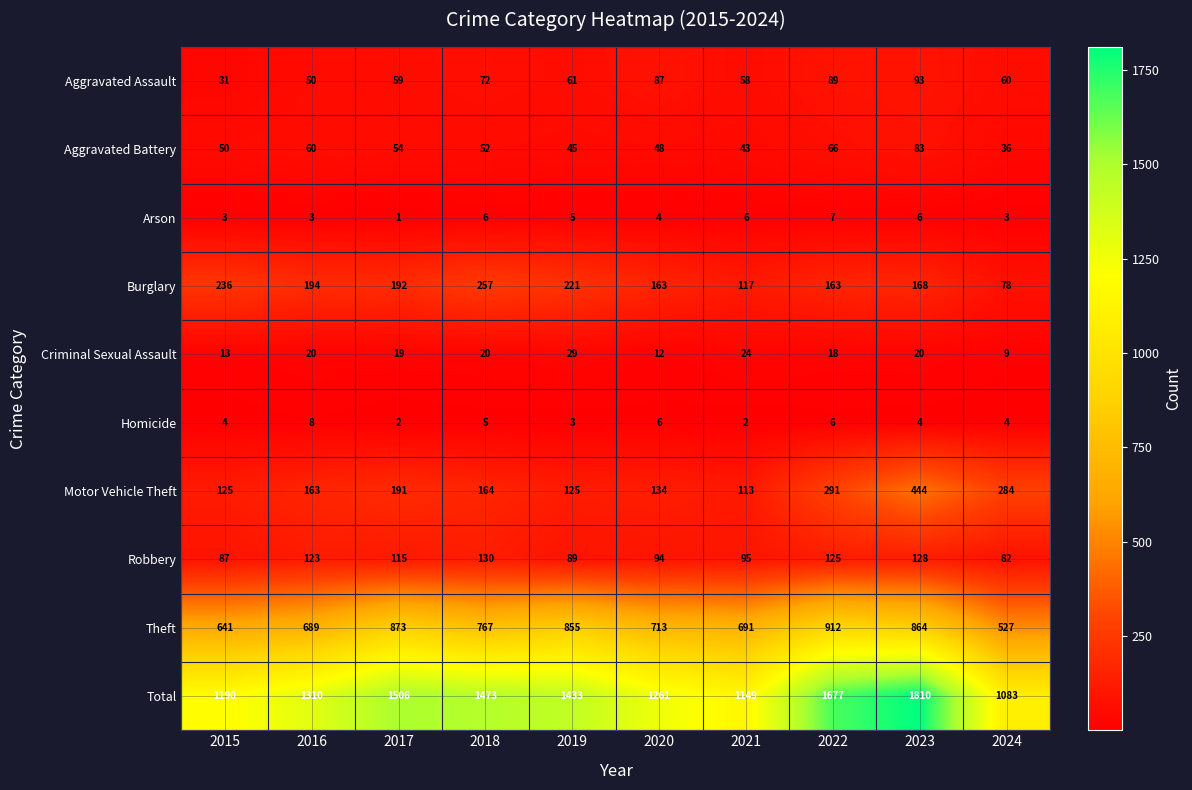

True or false: Arson has a value of 3 at 2015.

True